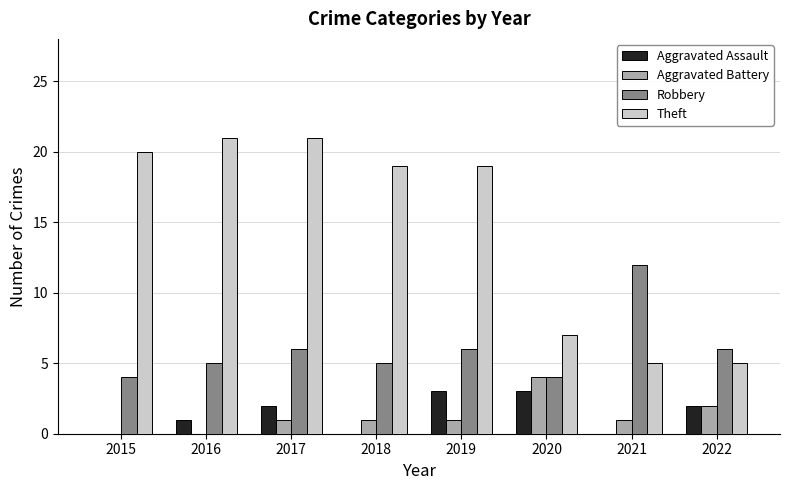

Reading right to left, what are all the values shown in this chart?

Aggravated Assault: 2022=2	2021=0	2020=3	2019=3	2018=0	2017=2	2016=1	2015=0
Aggravated Battery: 2022=2	2021=1	2020=4	2019=1	2018=1	2017=1	2016=0	2015=0
Robbery: 2022=6	2021=12	2020=4	2019=6	2018=5	2017=6	2016=5	2015=4
Theft: 2022=5	2021=5	2020=7	2019=19	2018=19	2017=21	2016=21	2015=20